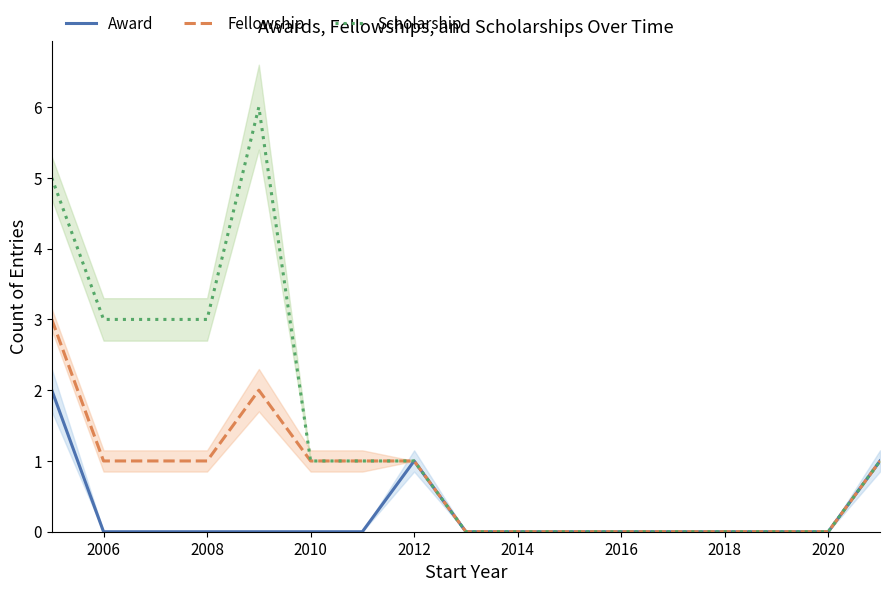

Does the chart have visible grid lines?

No